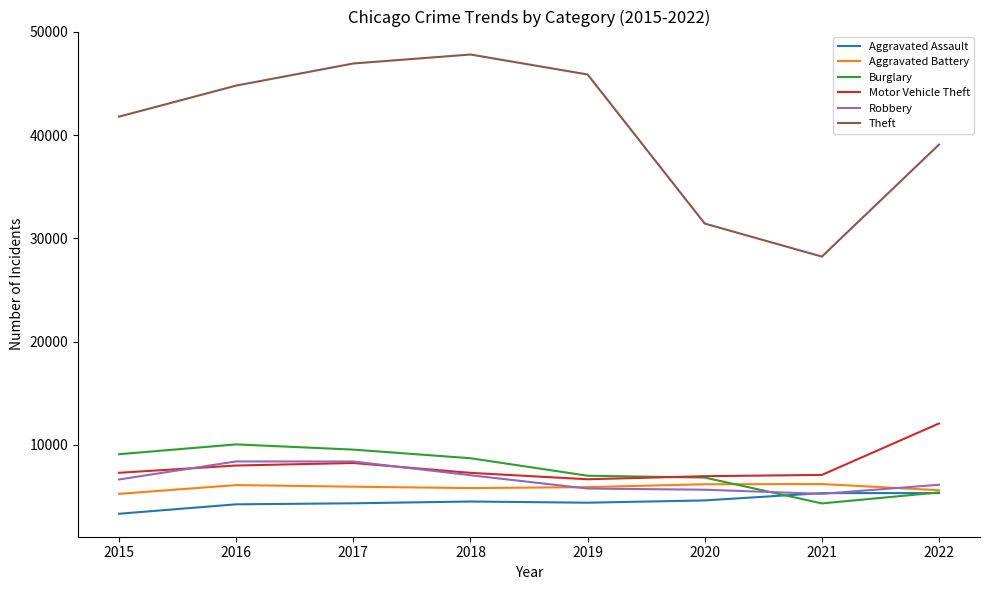

How many values in the Burglary series are below 8712?

4